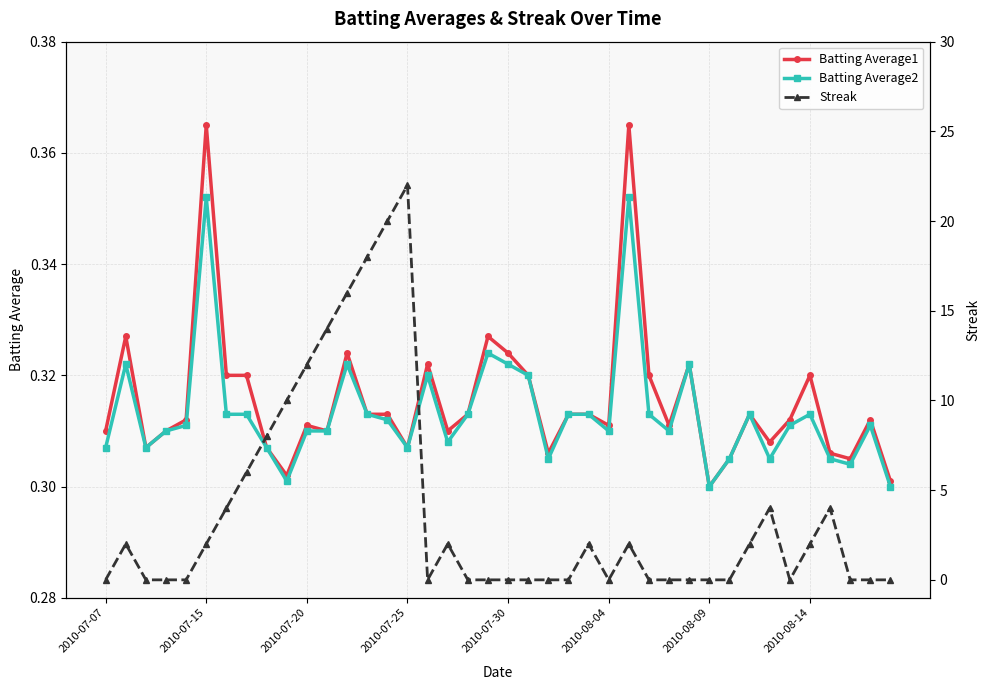

True or false: Batting Average1 has more than 0 points higher than both neighbors.

True